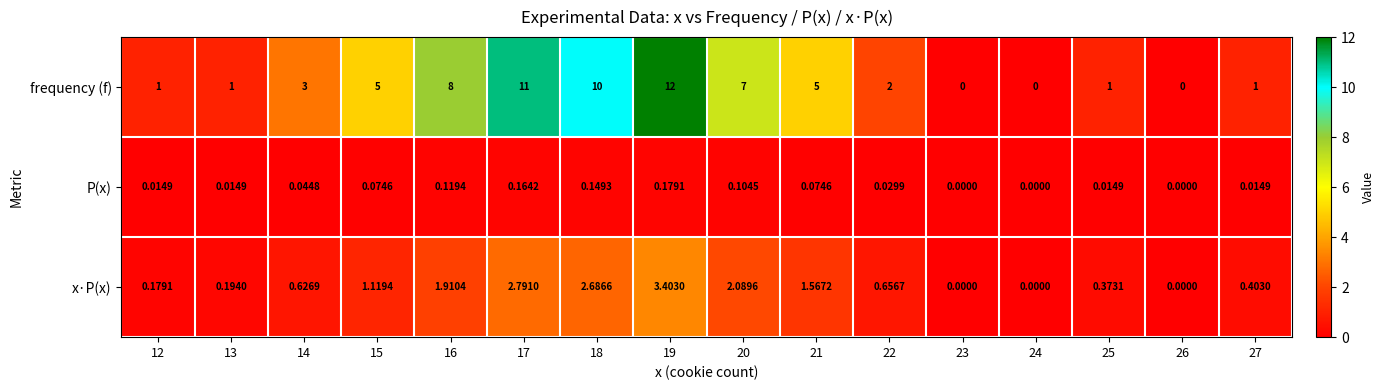

Which series has the largest total across all categories?

frequency (f)